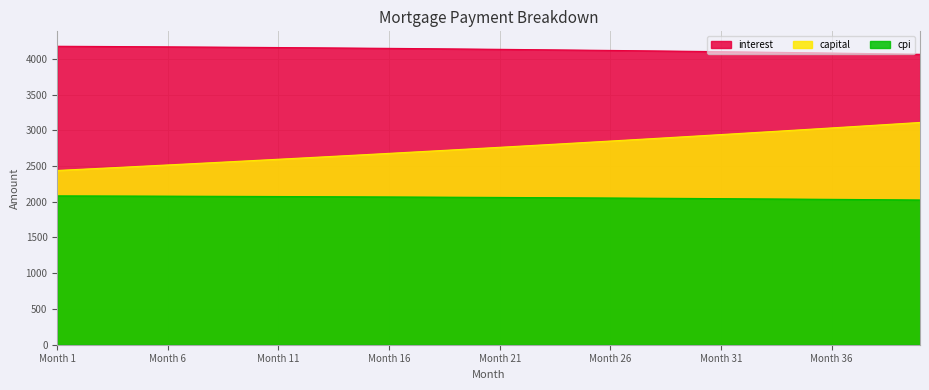

Rank the series by their average value, from lowest to highest.

cpi, capital, interest